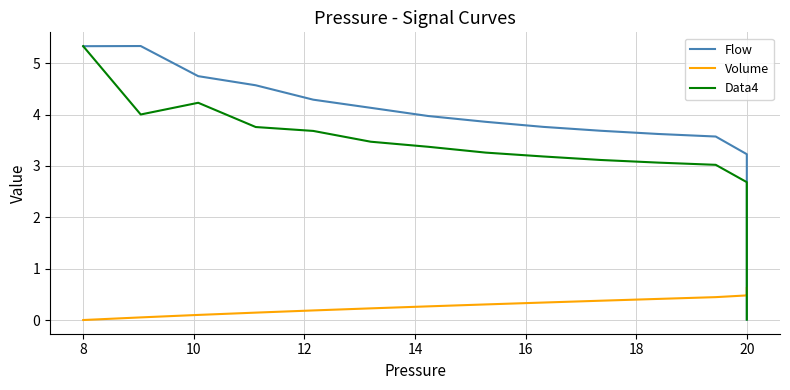

True or false: Data4 and Flow cross at least once.

False